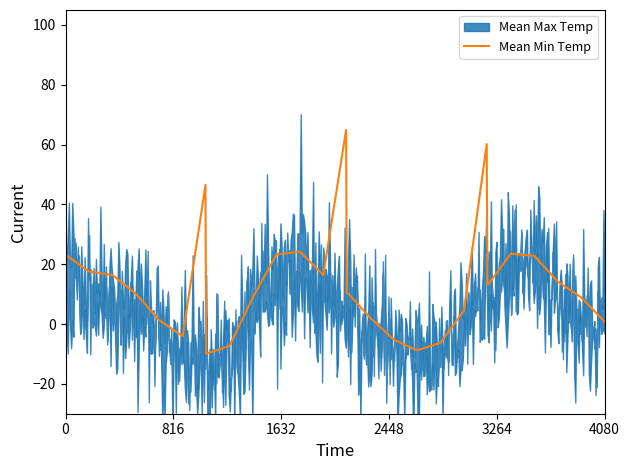

What is the sum of all values?

385.6